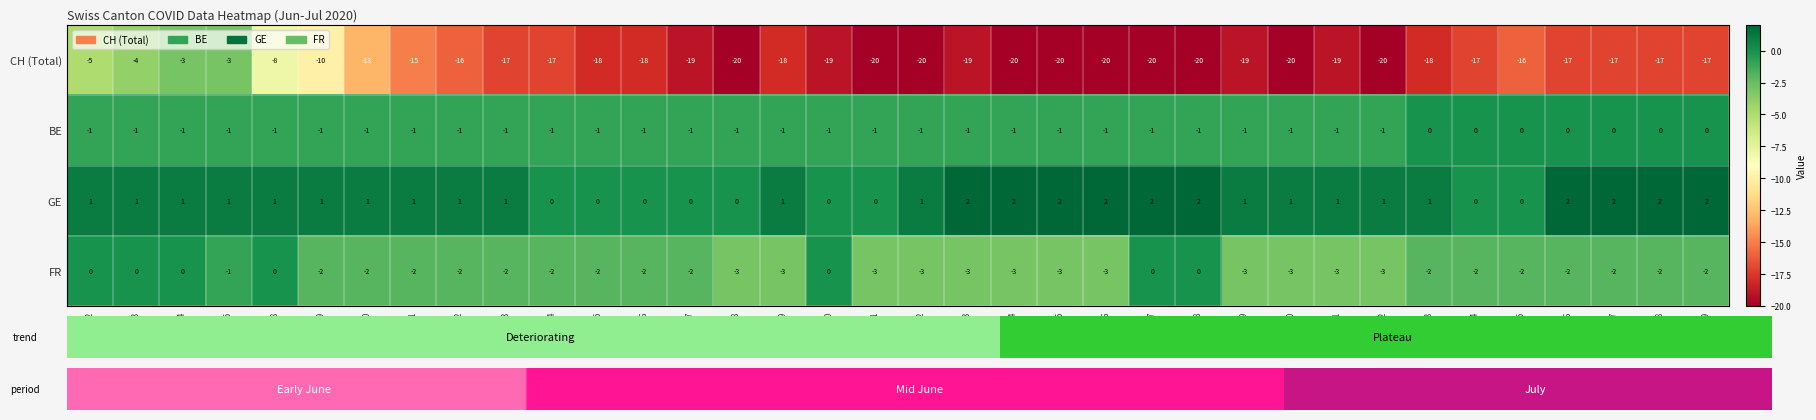

Count the number of data series in this chart.

4